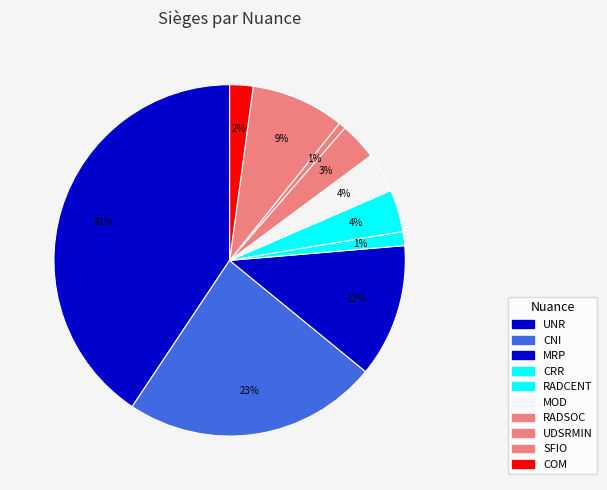

How much of the chart is everything except CNI?

76.6%